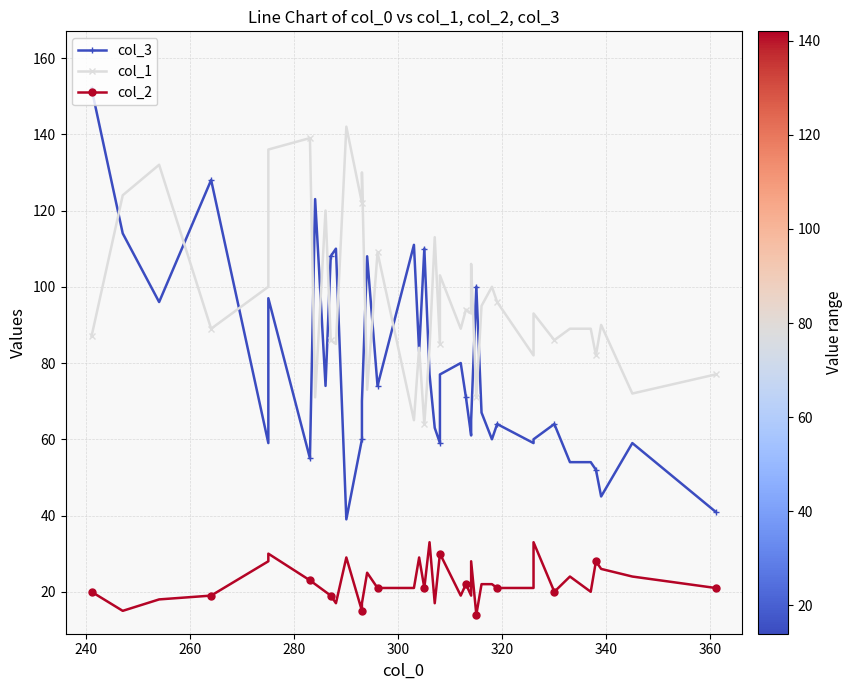

Is it true that col_3 equals 36 at 20?

False